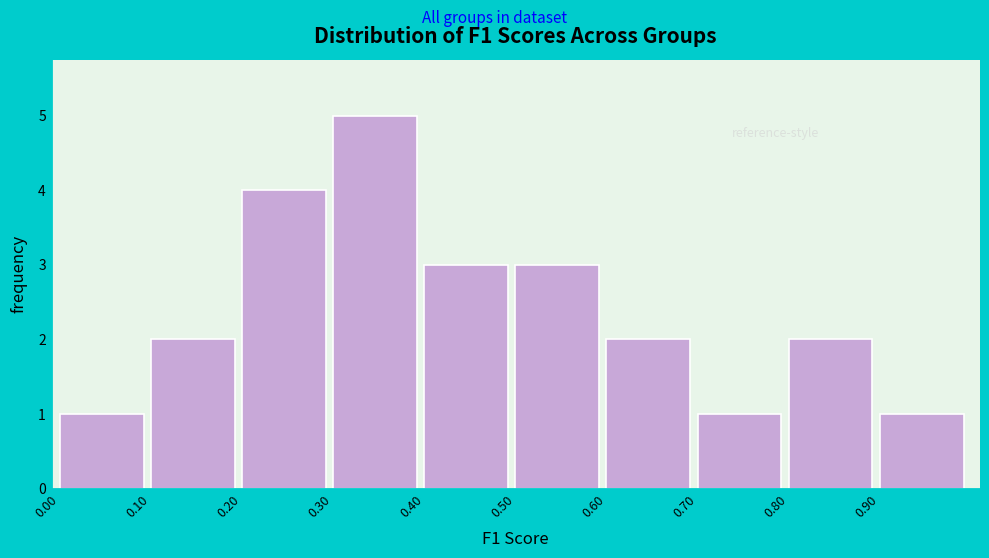

Which range on the x-axis has the tallest bar?

0.3 to 0.4